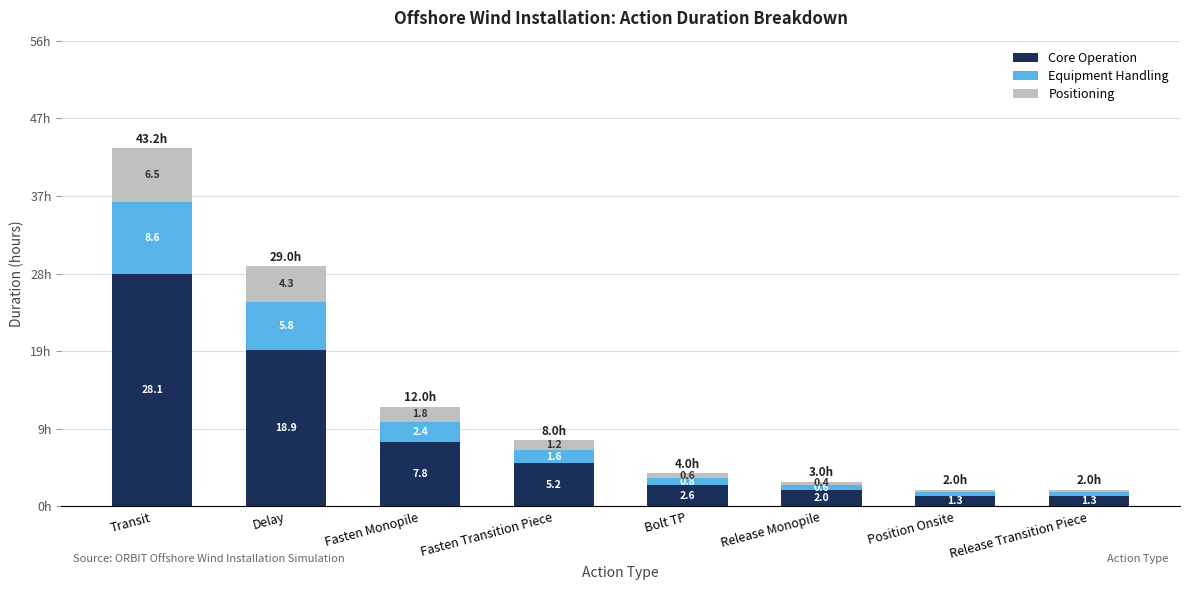

Where is Core Operation nearest to the value 14?

Delay